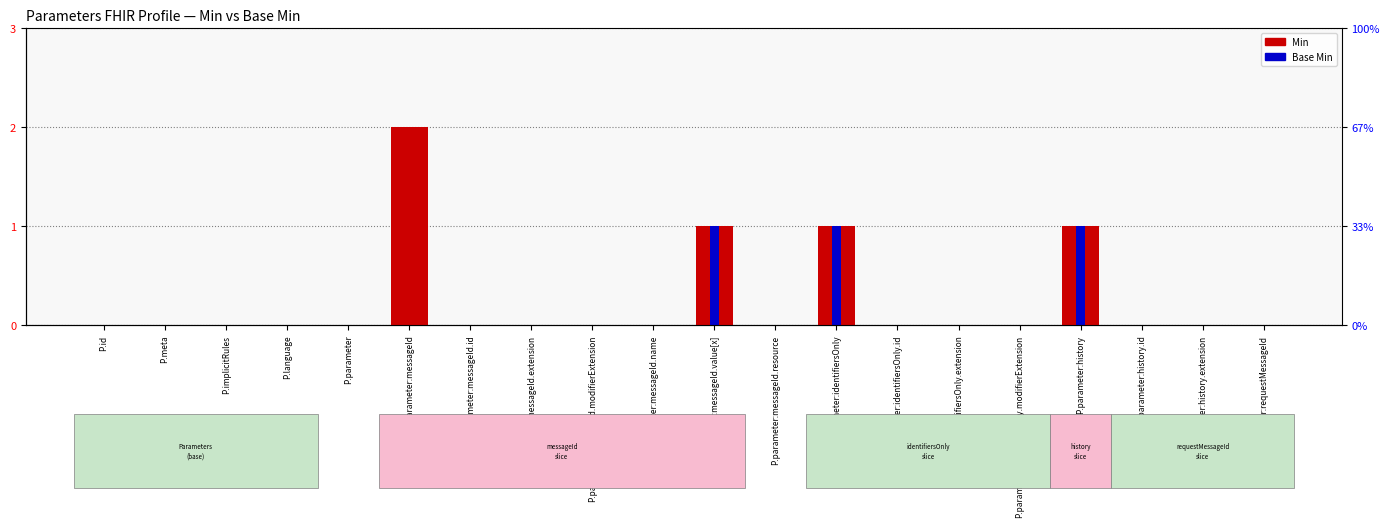

Reading left to right, list all the values displayed in this chart.

Min: 0	0	0	0	0	2	0	0	0	0	1	0	1	0	0	0	1	0	0	0
Base Min: 0	0	0	0	0	0	0	0	0	0	1	0	1	0	0	0	1	0	0	0